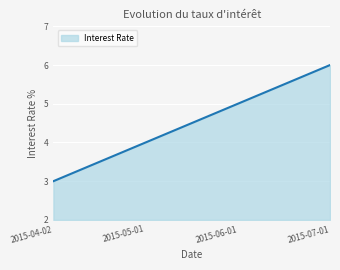

What is the minimum value shown in the chart?

3